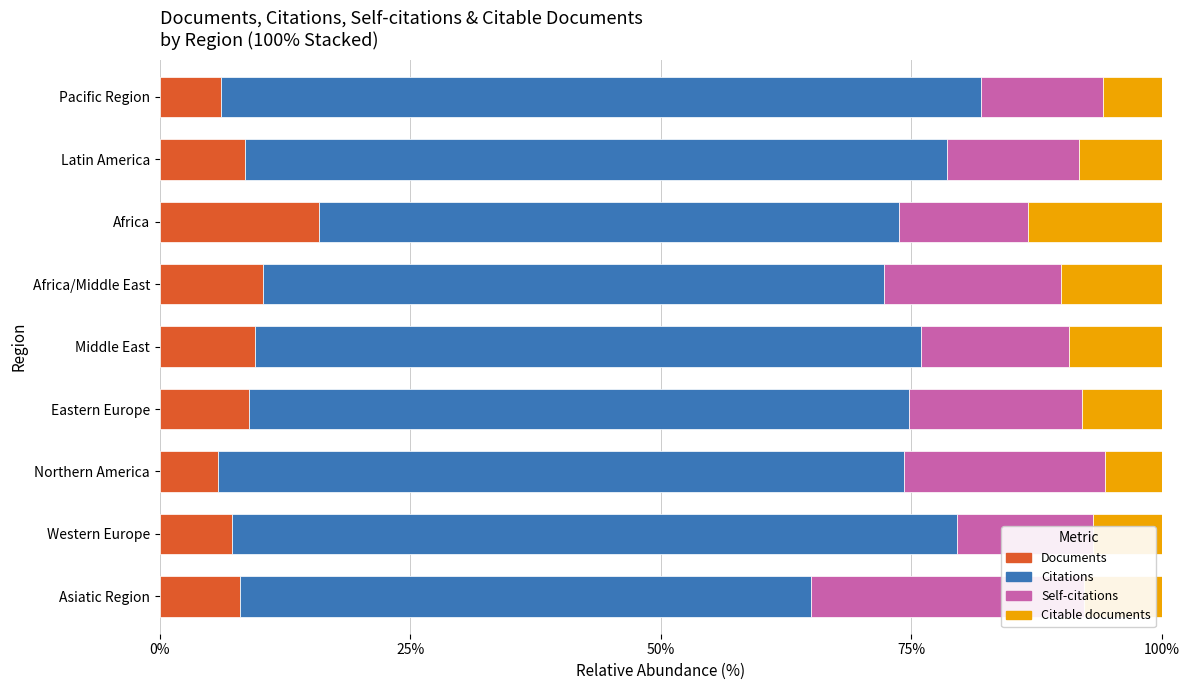

The value of Citable documents at Eastern Europe is 8.0. True or false?

True